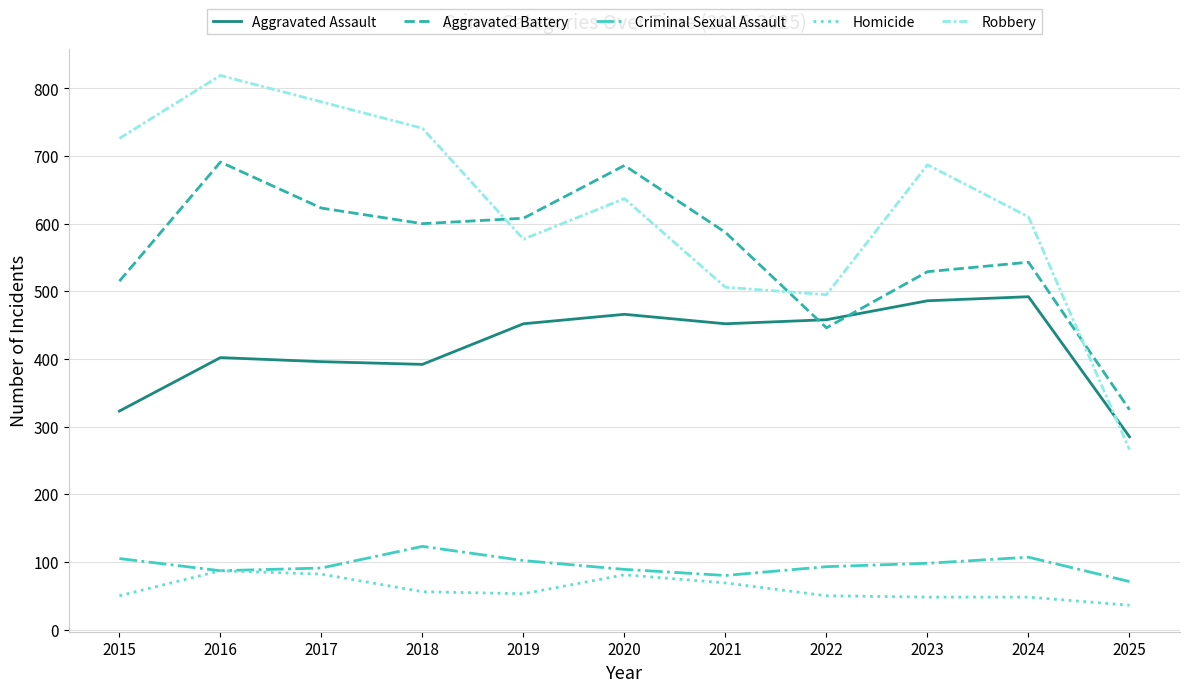

True or false: Homicide and Aggravated Assault cross at least once.

False